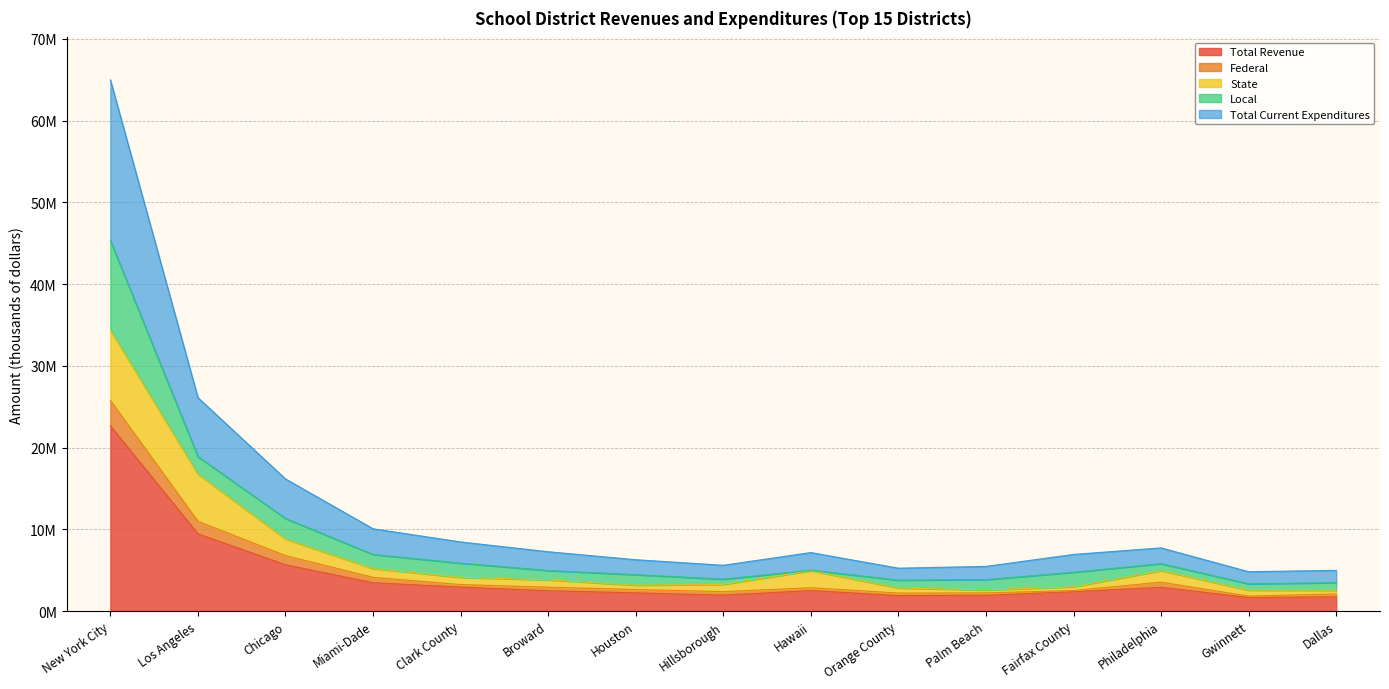

What are all the series names shown in the legend?

Total Revenue, Federal, State, Local, Total Current Expenditures